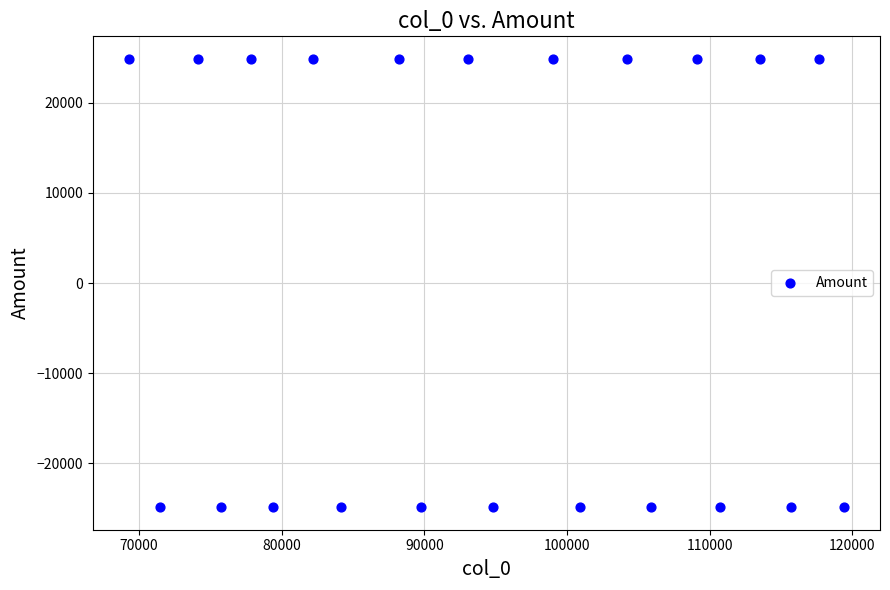

What is the range of X values (max minus min)?

50147.0